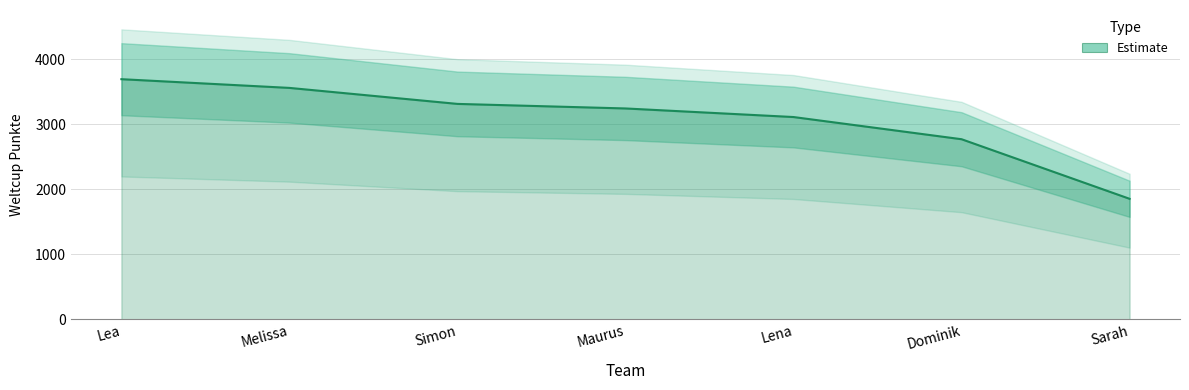

What is the label of the 1st point from the right?

Sarah